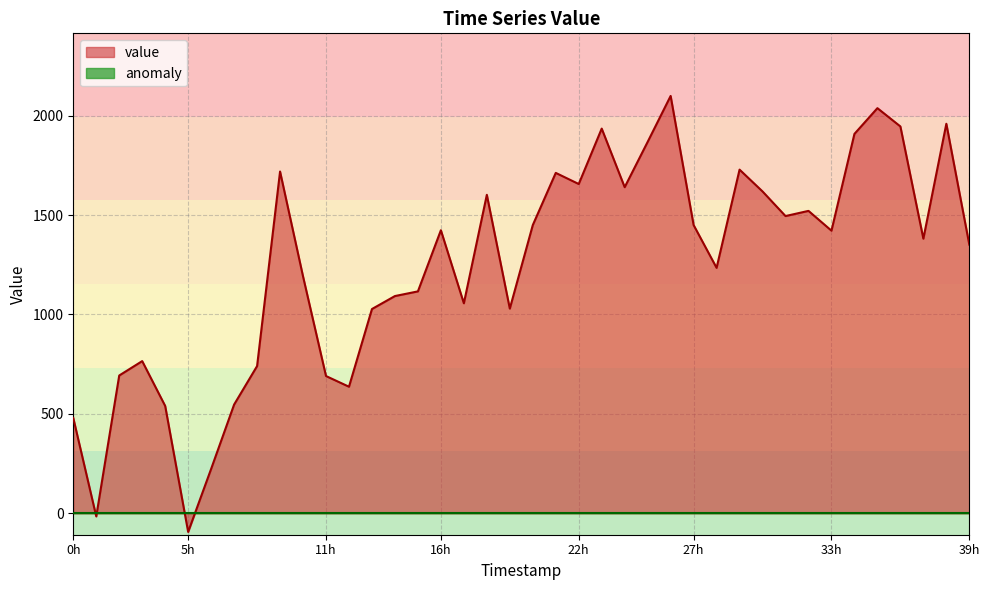

Which series has the widest spread of values?

value